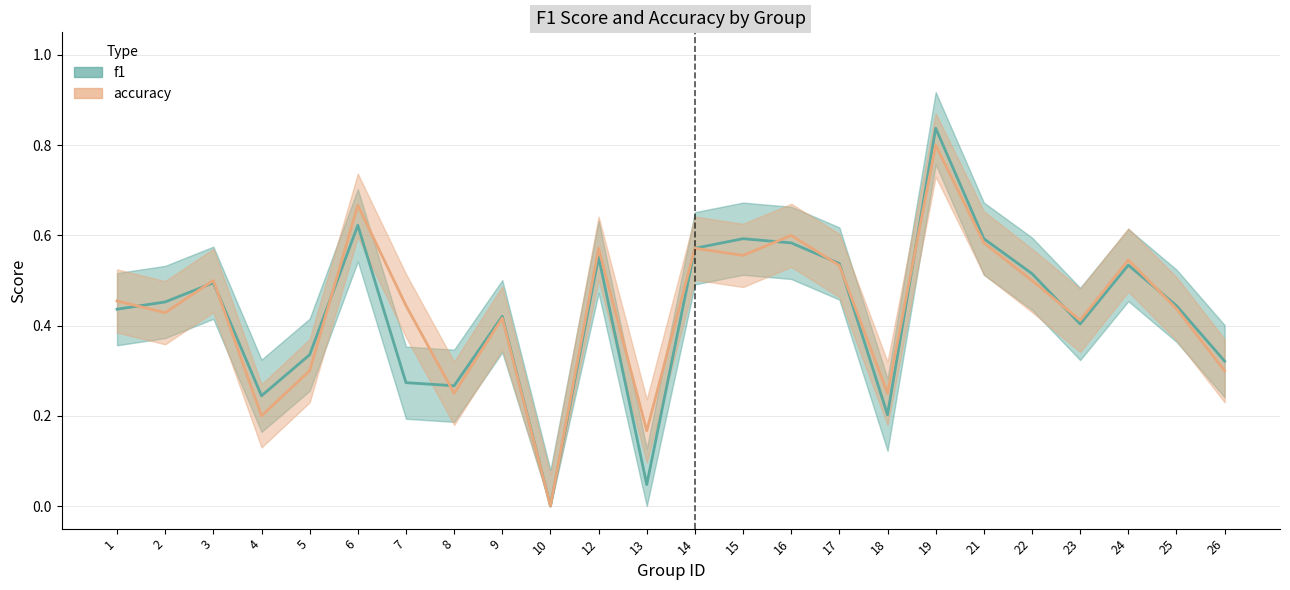

At which category does the chart reach its minimum across all series?

10